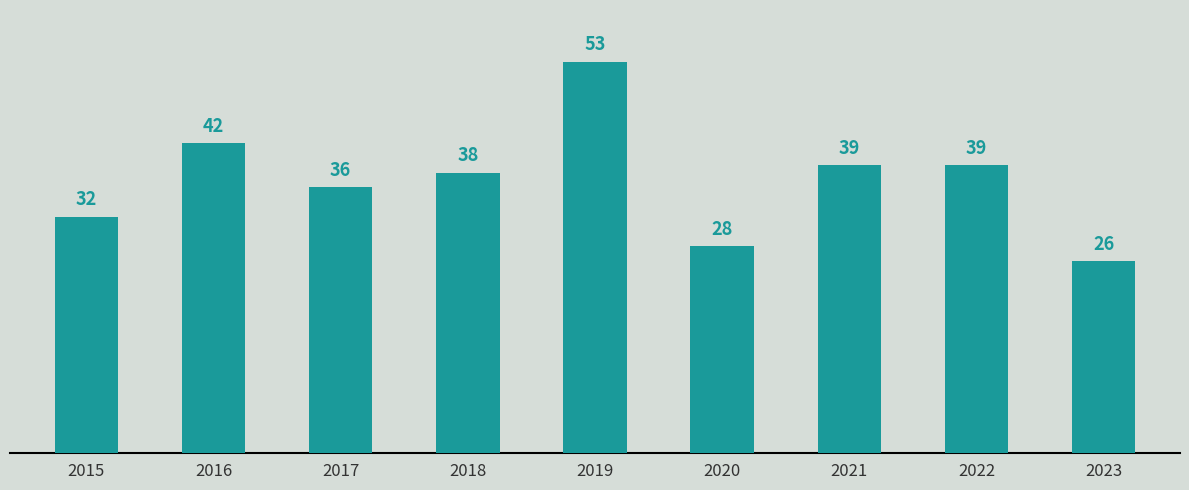

True or false: the data shows 42 at 2016.

True